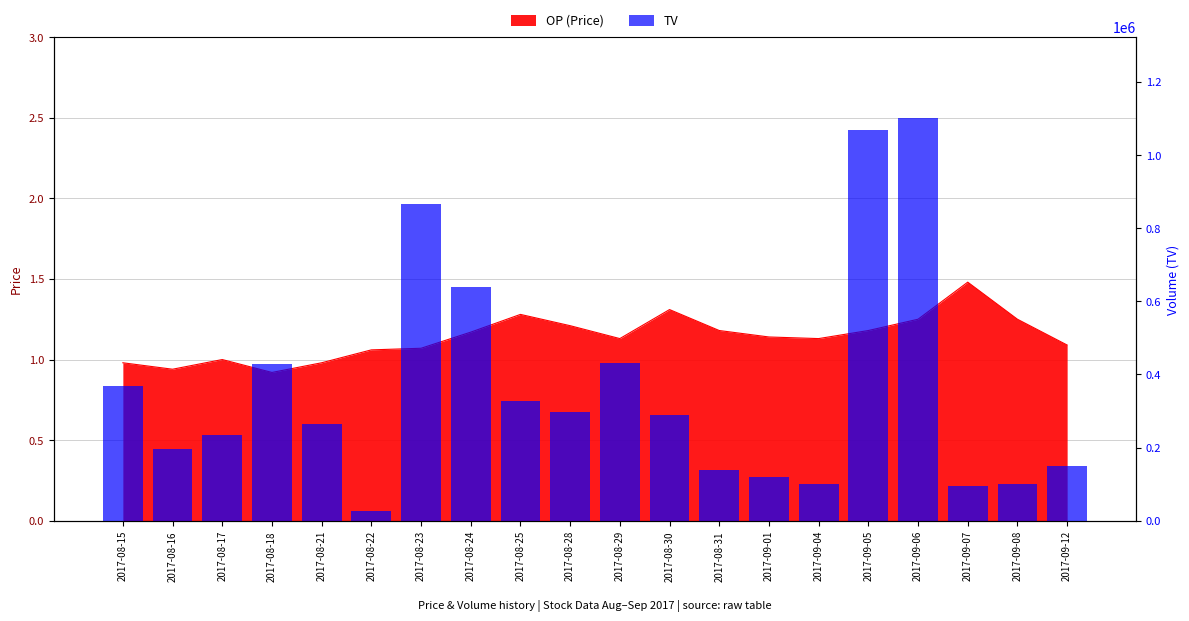

Where does the data first go above 290000?

2017-08-15